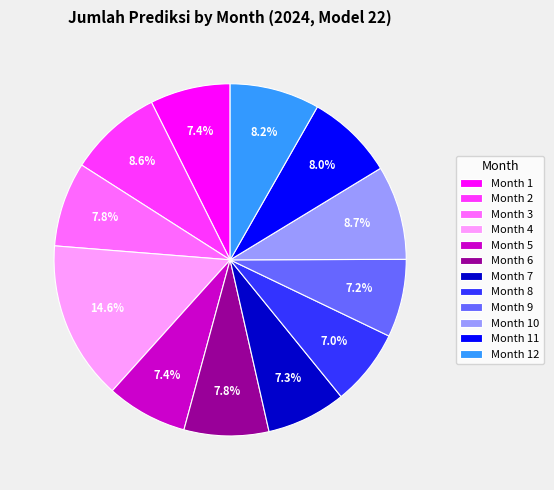

Which slice is the largest?

Month 4